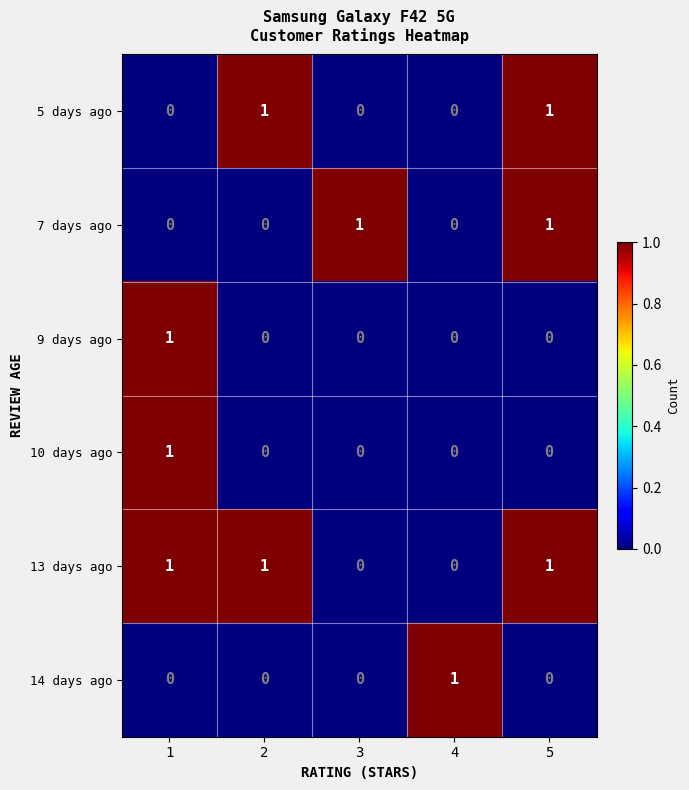

Count the 14 days ago values in the range 0 to 1.

5